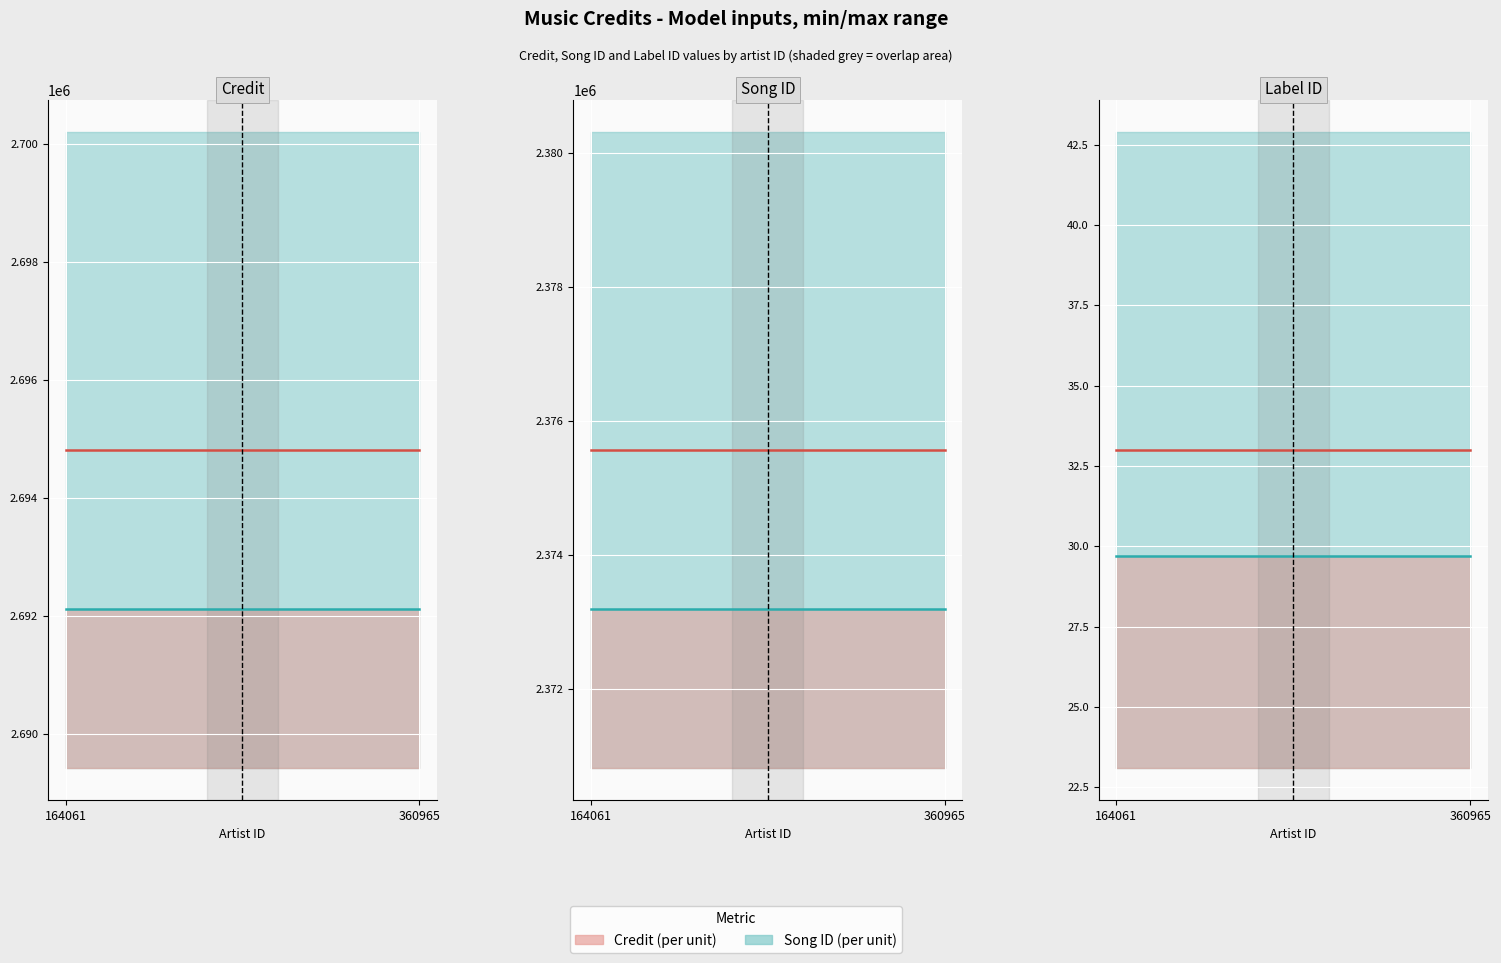

Which series changed the most between 164061 and 360965?

Credit (per unit)